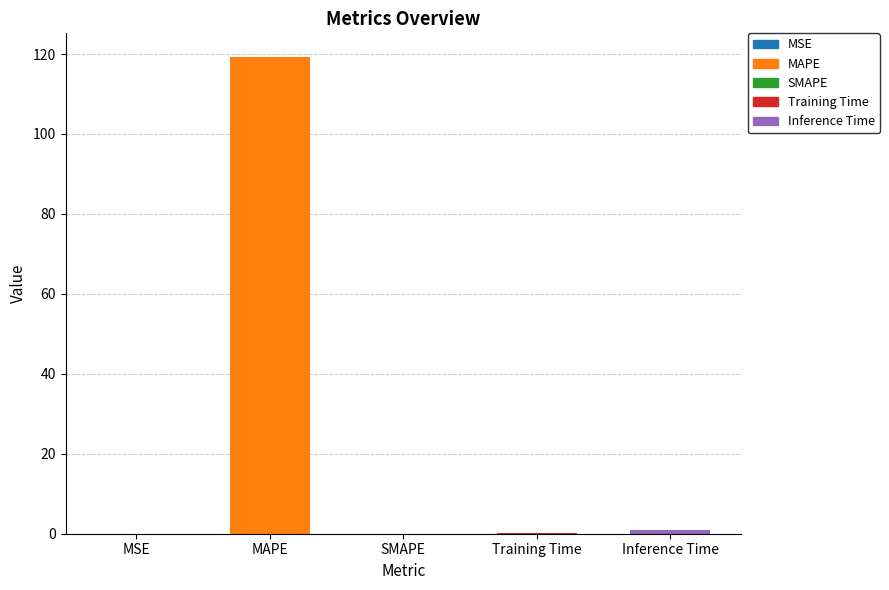

What is the sum of all values?

120.3